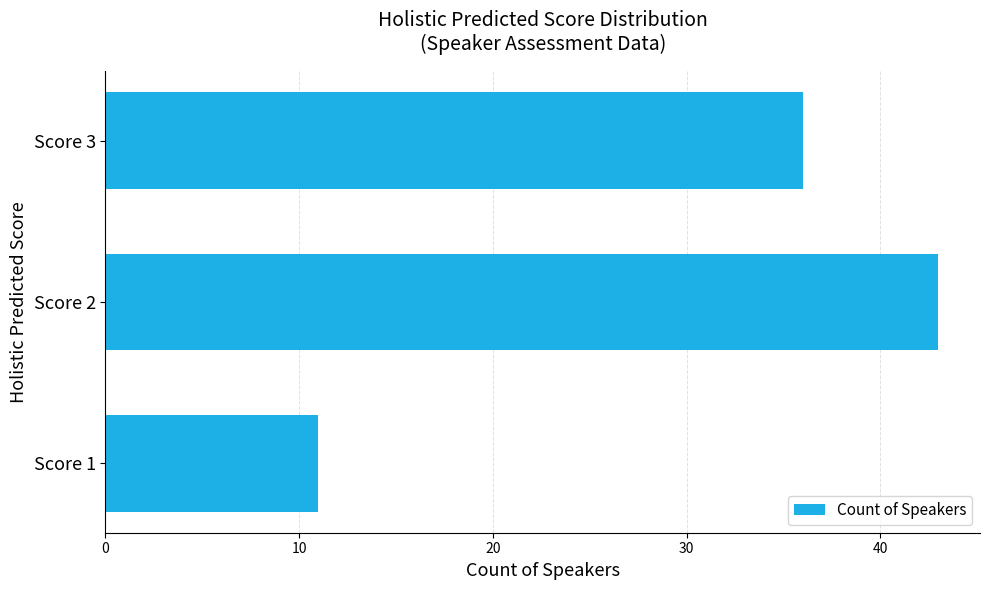

Rank the categories by value from lowest to highest.

Score 1, Score 3, Score 2